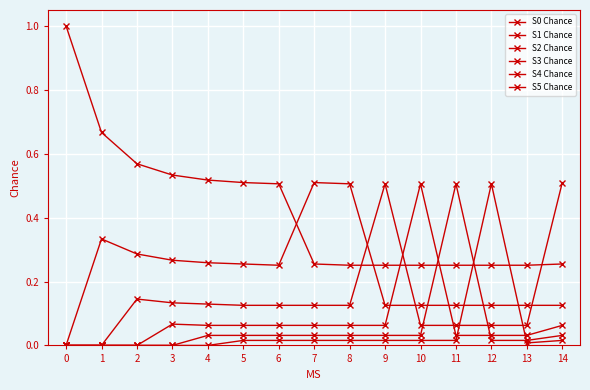

The value of S5 Chance at 5 is 0.0. True or false?

True